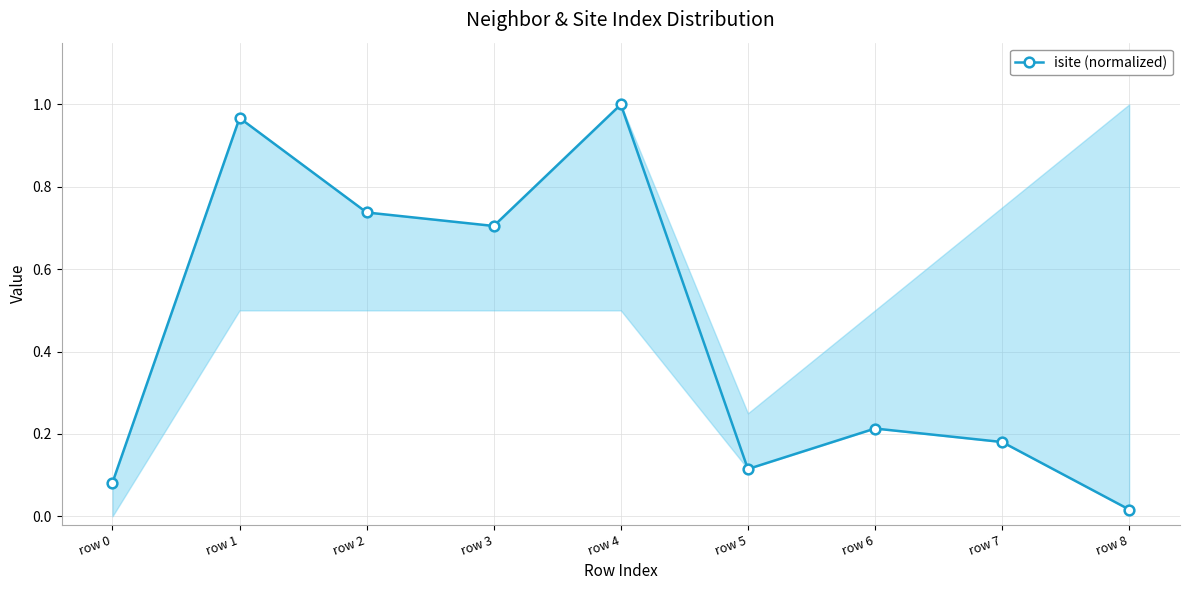

List the labels in order of value, largest first.

row 4, row 1, row 2, row 3, row 6, row 7, row 5, row 0, row 8